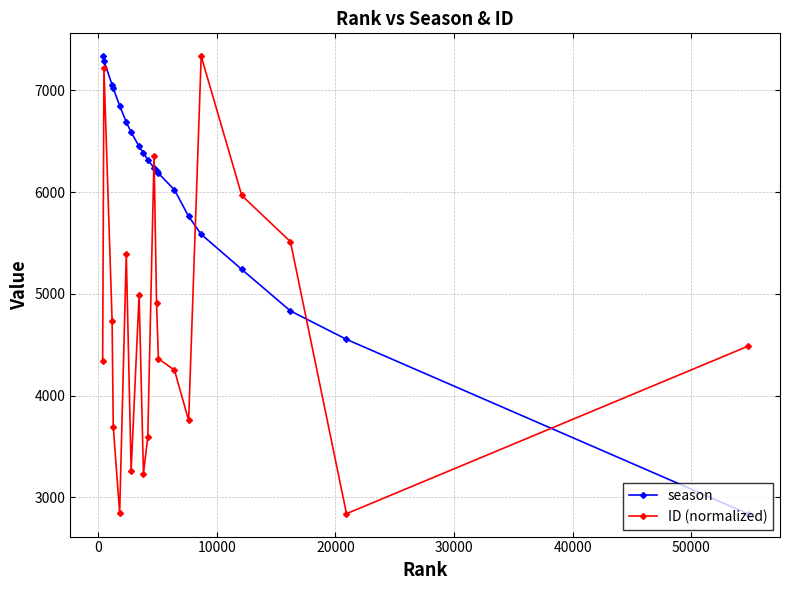

True or false: season and ID (normalized) cross at least once.

True